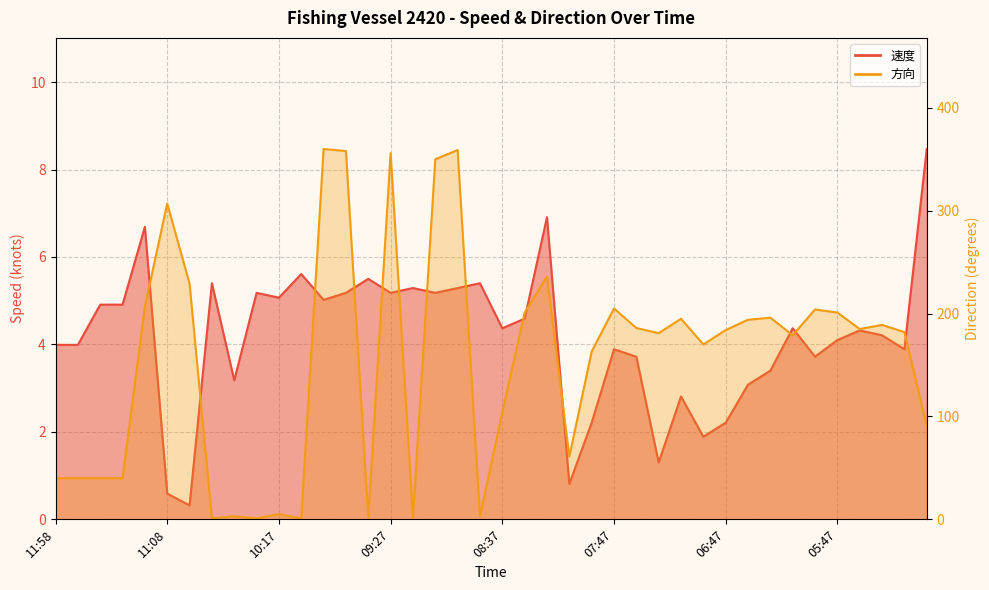

True or false: 速度 has a value of 6.7 at 11:17.

True